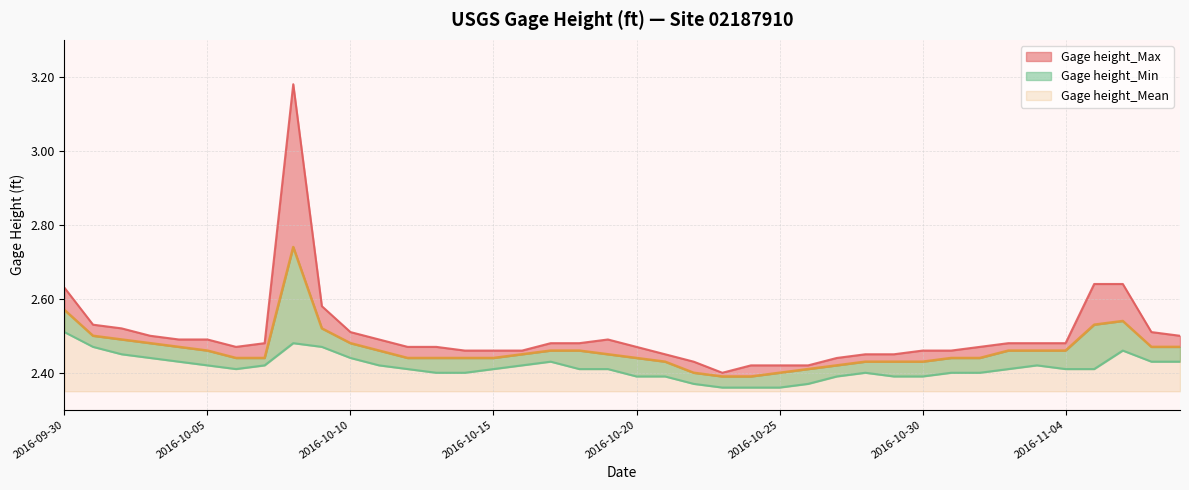

Reading left to right, what are all the values shown in this chart?

Gage height_Max: 2016-09-30=2.6	2016-10-01=2.5	2016-10-02=2.5	2016-10-03=2.5	2016-10-04=2.5	2016-10-05=2.5	2016-10-06=2.5	2016-10-07=2.5	2016-10-08=3.2	2016-10-09=2.6	2016-10-10=2.5	2016-10-11=2.5	2016-10-12=2.5	2016-10-13=2.5	2016-10-14=2.5	2016-10-15=2.5	2016-10-16=2.5	2016-10-17=2.5	2016-10-18=2.5	2016-10-19=2.5	2016-10-20=2.5	2016-10-21=2.5	2016-10-22=2.4	2016-10-23=2.4	2016-10-24=2.4	2016-10-25=2.4	2016-10-26=2.4	2016-10-27=2.4	2016-10-28=2.5	2016-10-29=2.5	2016-10-30=2.5	2016-10-31=2.5	2016-11-01=2.5	2016-11-02=2.5	2016-11-03=2.5	2016-11-04=2.5	2016-11-05=2.6	2016-11-06=2.6	2016-11-07=2.5	2016-11-08=2.5
Gage height_Mean: 2016-09-30=2.6	2016-10-01=2.5	2016-10-02=2.5	2016-10-03=2.5	2016-10-04=2.5	2016-10-05=2.5	2016-10-06=2.4	2016-10-07=2.4	2016-10-08=2.7	2016-10-09=2.5	2016-10-10=2.5	2016-10-11=2.5	2016-10-12=2.4	2016-10-13=2.4	2016-10-14=2.4	2016-10-15=2.4	2016-10-16=2.5	2016-10-17=2.5	2016-10-18=2.5	2016-10-19=2.5	2016-10-20=2.4	2016-10-21=2.4	2016-10-22=2.4	2016-10-23=2.4	2016-10-24=2.4	2016-10-25=2.4	2016-10-26=2.4	2016-10-27=2.4	2016-10-28=2.4	2016-10-29=2.4	2016-10-30=2.4	2016-10-31=2.4	2016-11-01=2.4	2016-11-02=2.5	2016-11-03=2.5	2016-11-04=2.5	2016-11-05=2.5	2016-11-06=2.5	2016-11-07=2.5	2016-11-08=2.5
Gage height_Min: 2016-09-30=2.5	2016-10-01=2.5	2016-10-02=2.5	2016-10-03=2.4	2016-10-04=2.4	2016-10-05=2.4	2016-10-06=2.4	2016-10-07=2.4	2016-10-08=2.5	2016-10-09=2.5	2016-10-10=2.4	2016-10-11=2.4	2016-10-12=2.4	2016-10-13=2.4	2016-10-14=2.4	2016-10-15=2.4	2016-10-16=2.4	2016-10-17=2.4	2016-10-18=2.4	2016-10-19=2.4	2016-10-20=2.4	2016-10-21=2.4	2016-10-22=2.4	2016-10-23=2.4	2016-10-24=2.4	2016-10-25=2.4	2016-10-26=2.4	2016-10-27=2.4	2016-10-28=2.4	2016-10-29=2.4	2016-10-30=2.4	2016-10-31=2.4	2016-11-01=2.4	2016-11-02=2.4	2016-11-03=2.4	2016-11-04=2.4	2016-11-05=2.4	2016-11-06=2.5	2016-11-07=2.4	2016-11-08=2.4